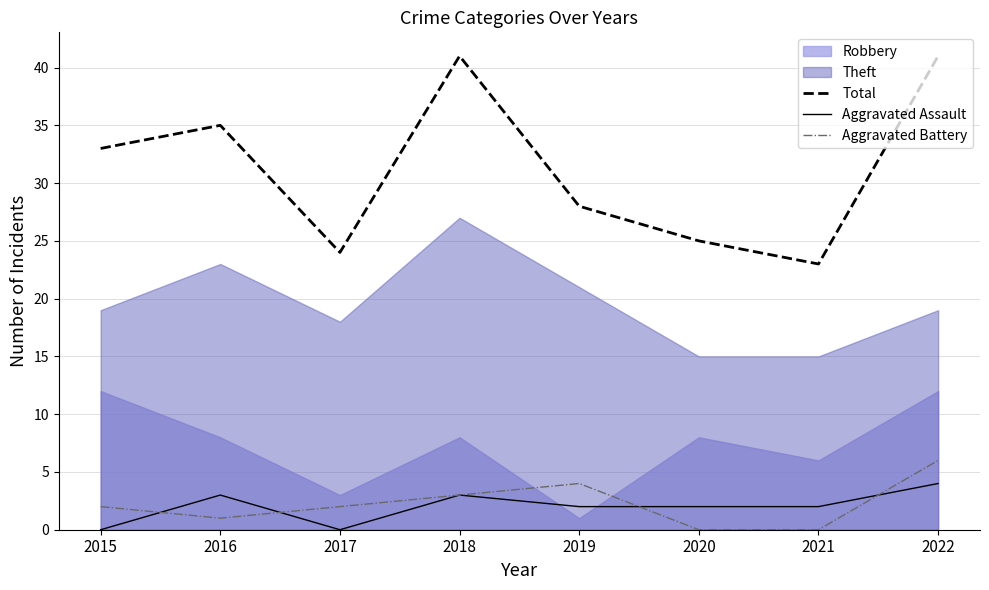

At which category is the sum across all series the highest?

2022